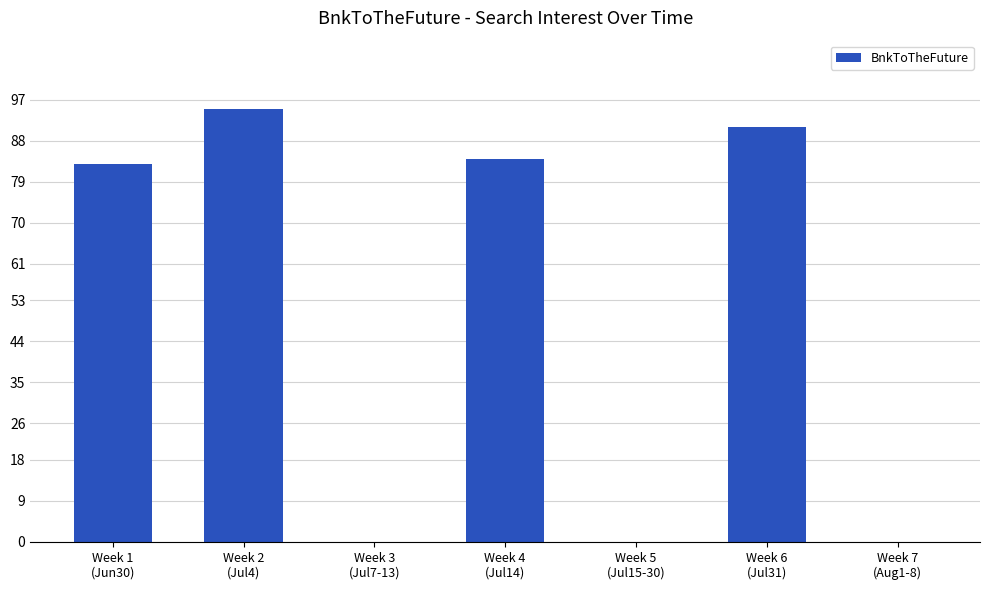

What is the greatest value displayed?

95